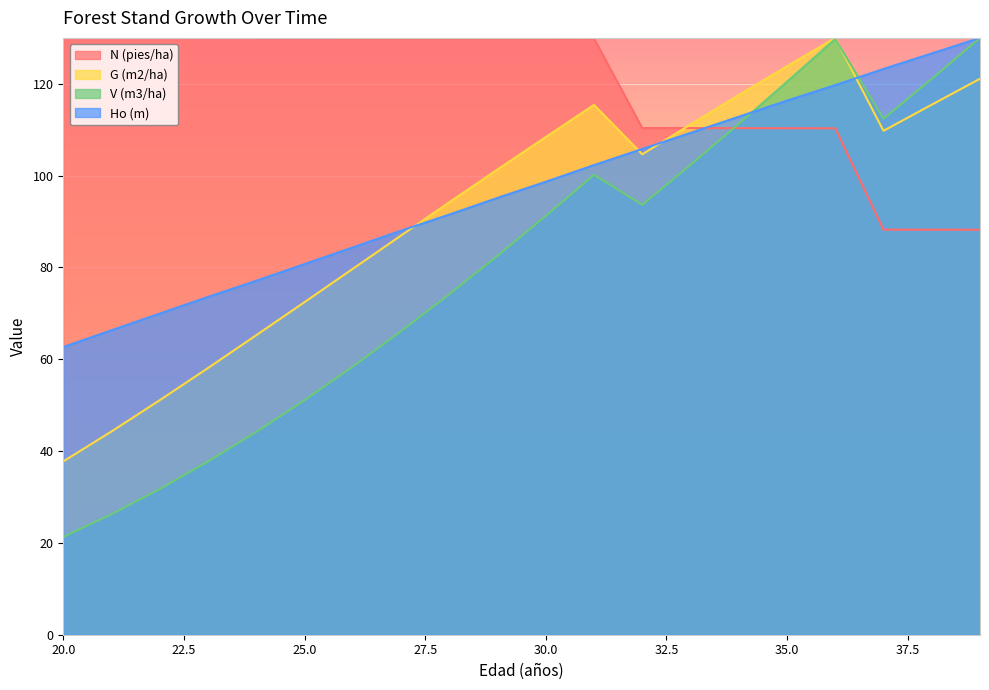

Reading left to right, list all the values displayed in this chart.

N (pies/ha): 130.0	130.0	130.0	130.0	130.0	130.0	129.9	129.9	129.9	129.9	129.9	129.9	110.4	110.4	110.3	110.3	110.3	88.2	88.2	88.2
G (m2/ha): 37.8	44.3	51.1	58.1	65.2	72.4	79.7	86.9	94.2	101.3	108.4	115.4	104.7	111.1	117.5	123.8	130.0	109.8	115.5	121.1
V (m3/ha): 21.3	26.3	31.7	37.7	44.2	51.1	58.4	66.1	74.2	82.5	91.2	100.2	93.6	102.3	111.3	120.4	129.8	112.4	121.1	130.0
Ho (m): 62.7	66.3	70.0	73.6	77.1	80.7	84.4	88.0	91.5	95.1	98.7	102.3	105.8	109.3	112.8	116.3	119.7	123.2	126.6	130.0